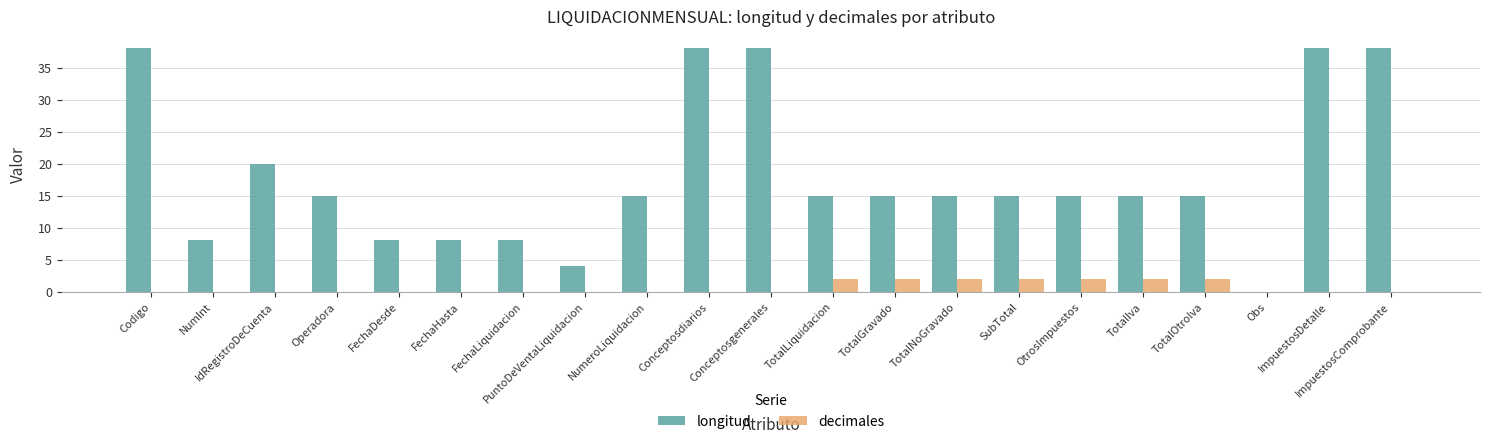

Read the longitud value at OtrosImpuestos, to the nearest 5.

15